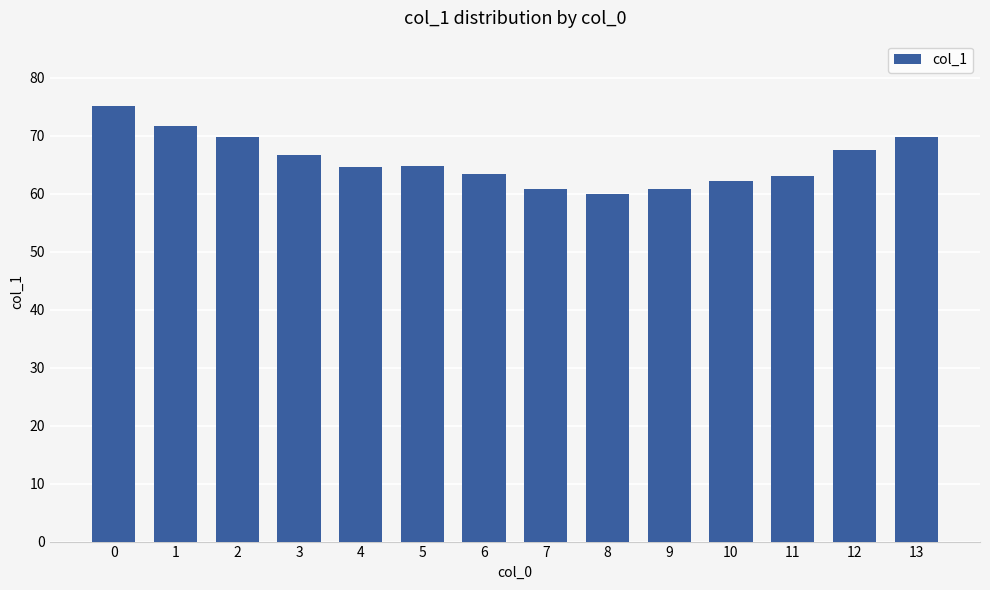

How many values are below 64?

6